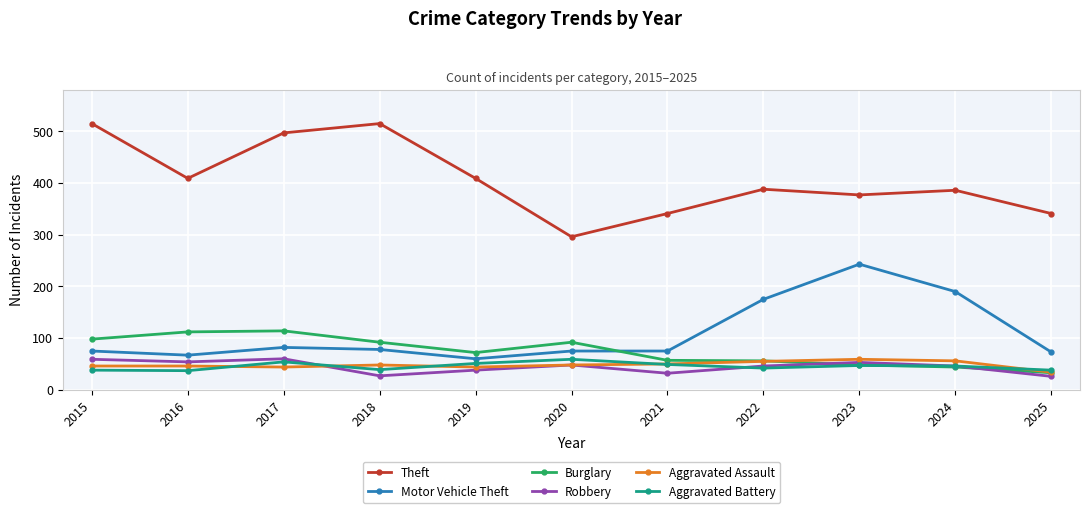

What is the difference between the maximum and minimum values in the Aggravated Assault series?

25